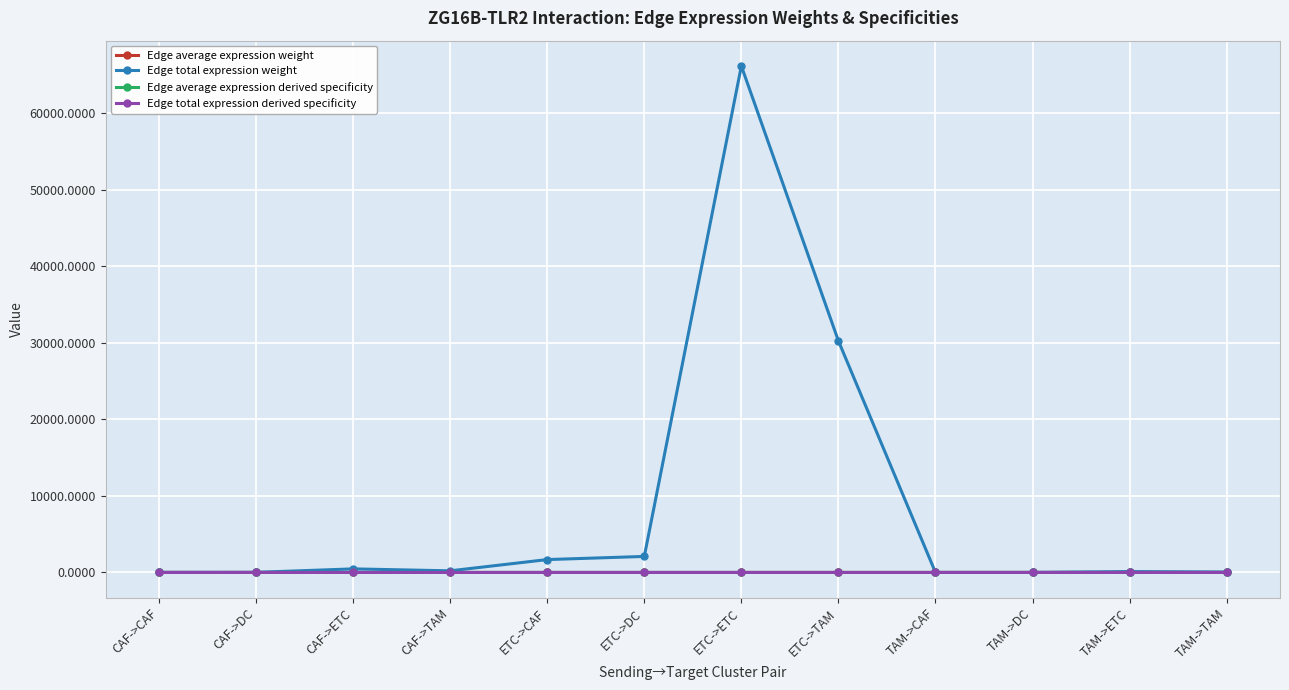

What is the maximum value shown in the chart?

66198.9